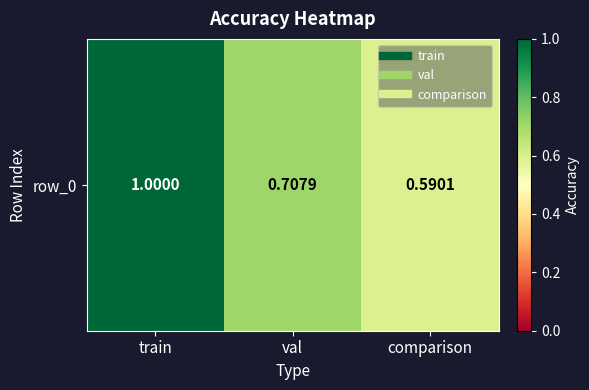

Approximately how many times larger is the value at val compared to train?

0.7